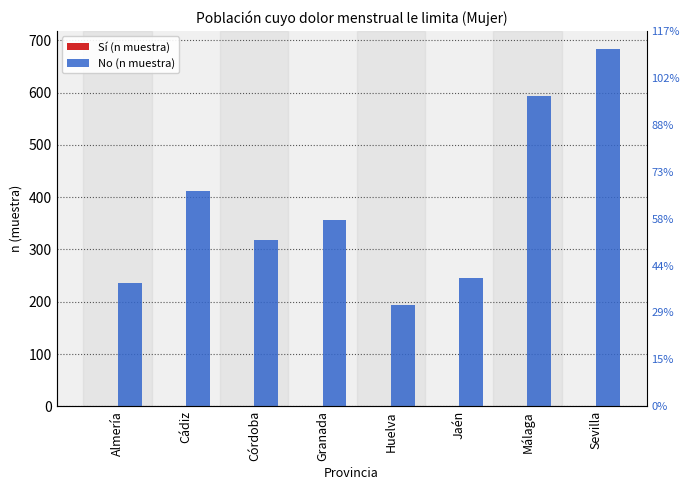

Reading left to right, extract all data points from this chart.

Sí (n muestra): 0	0	0	0	0	0	0	0
No (n muestra): 235	411	319	357	193	246	593	684